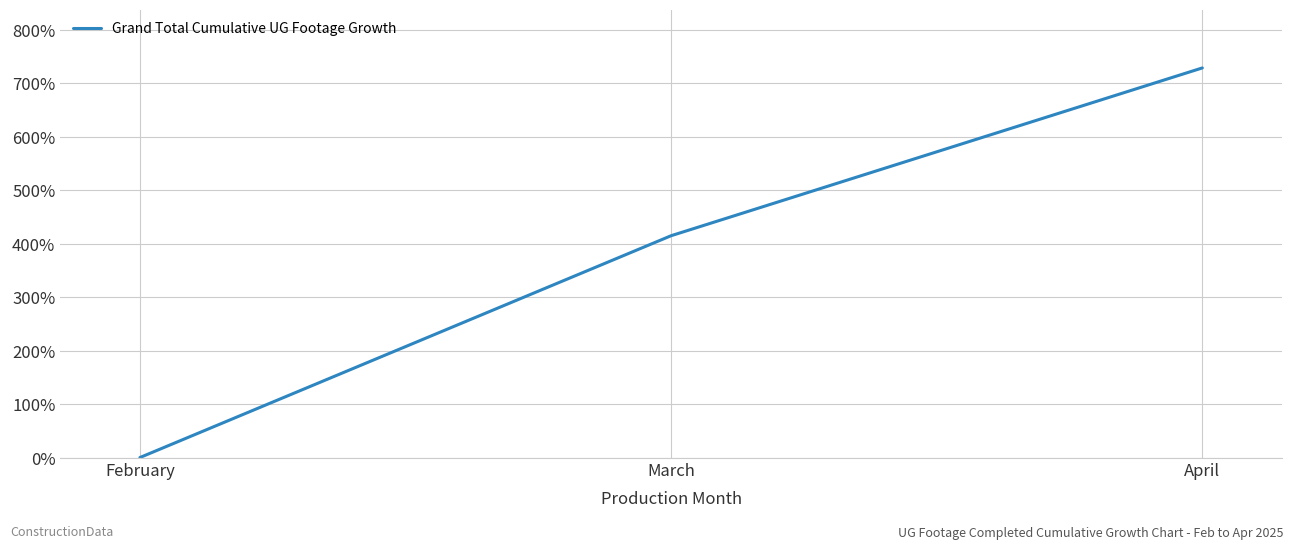

Reading left to right, extract all data points from this chart.

February=0.0	March=415.1	April=729.1